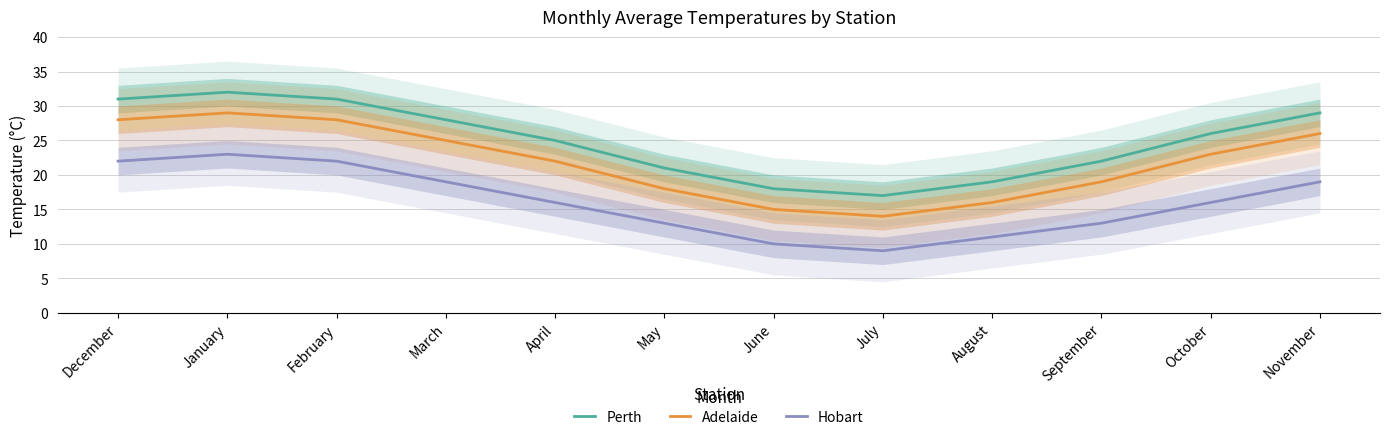

How many interior local valleys does the Adelaide series have?

1